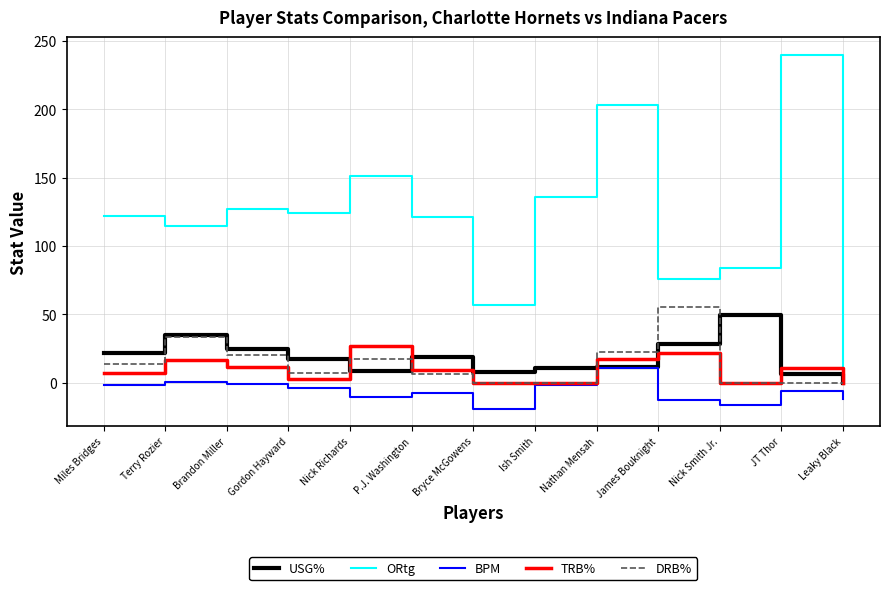

What is the approximate value of USG% at P.J. Washington?

18.8